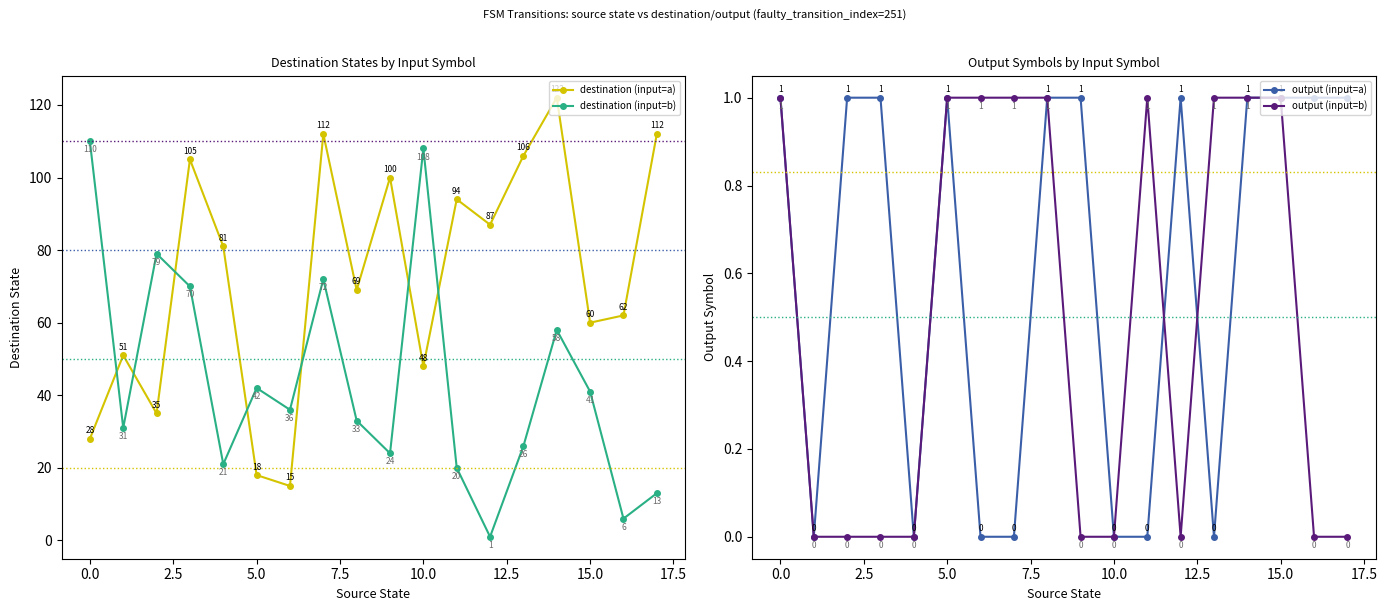

Between 11 and 10, which is larger?

11